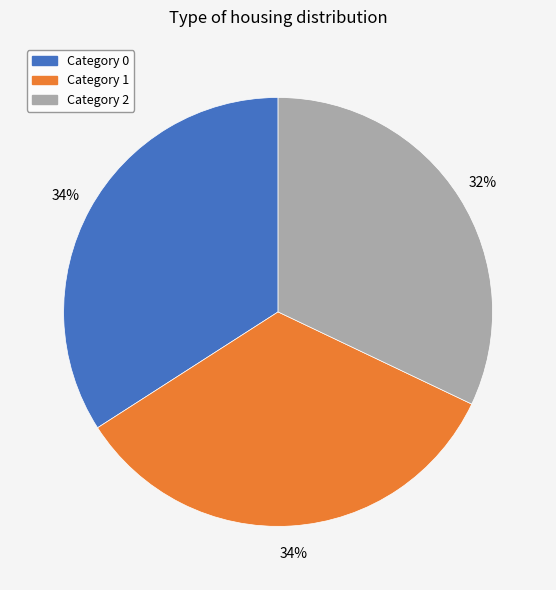

To the nearest percent, what is the difference between the largest and smallest slice percentages?

2%